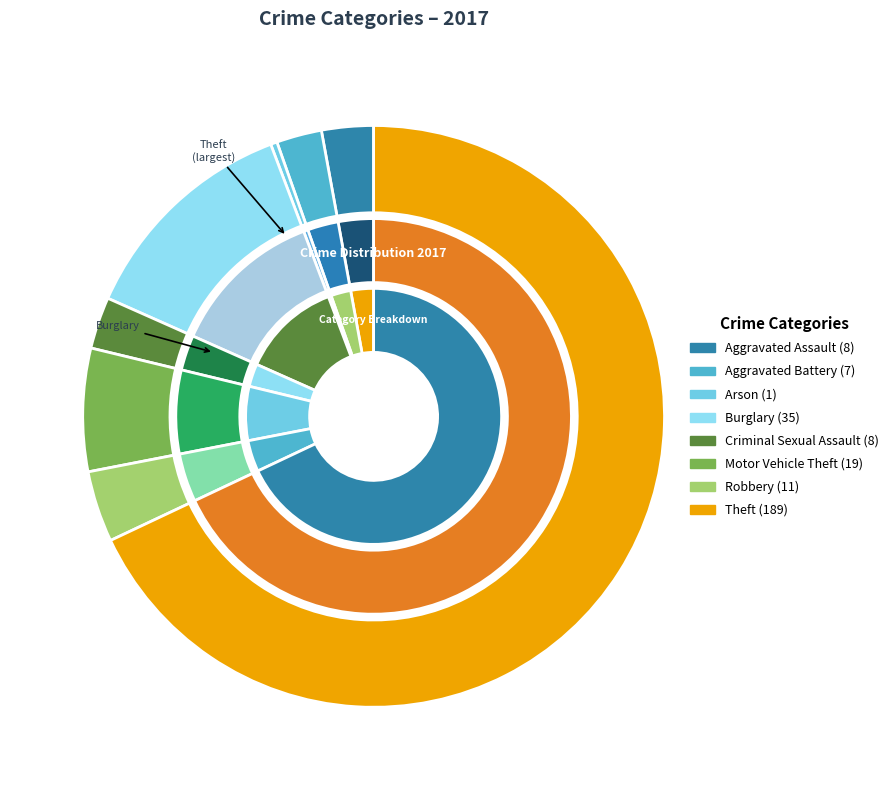

How much of the chart is everything except Arson?

99.6%